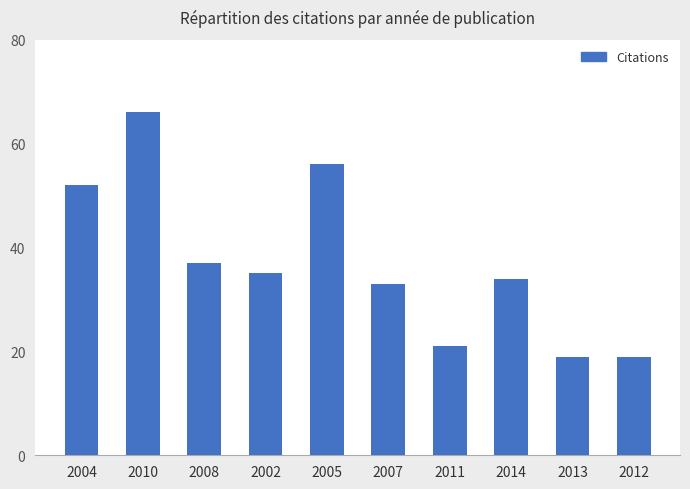

What is the difference between the maximum and minimum values?

47